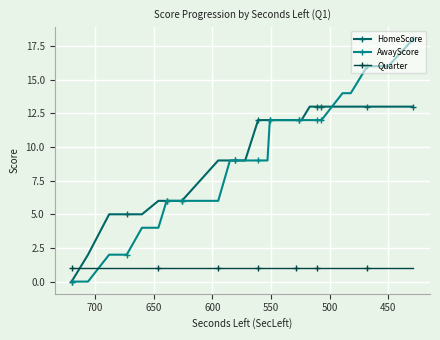

Read the Quarter value at 700.

1